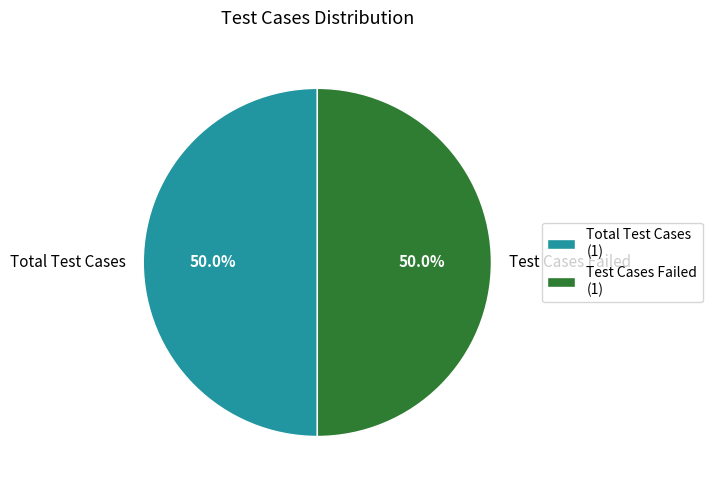

Is the sum of Test Cases Failed and Total Test Cases greater than half?

Yes